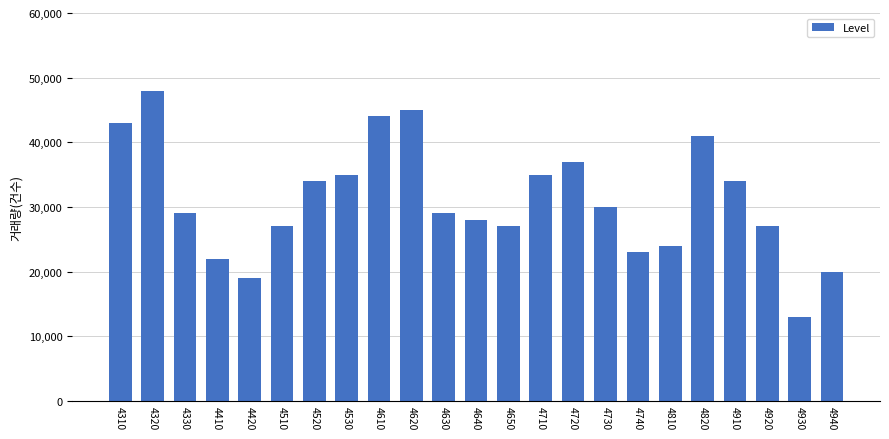

What is the change in value from 4920 to 4930?

-14000